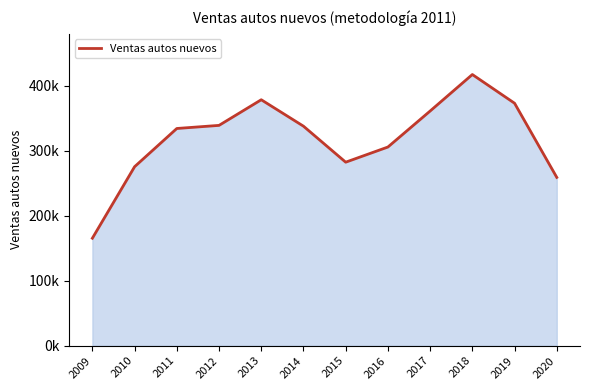

The value at 2011 is 334052. True or false?

True